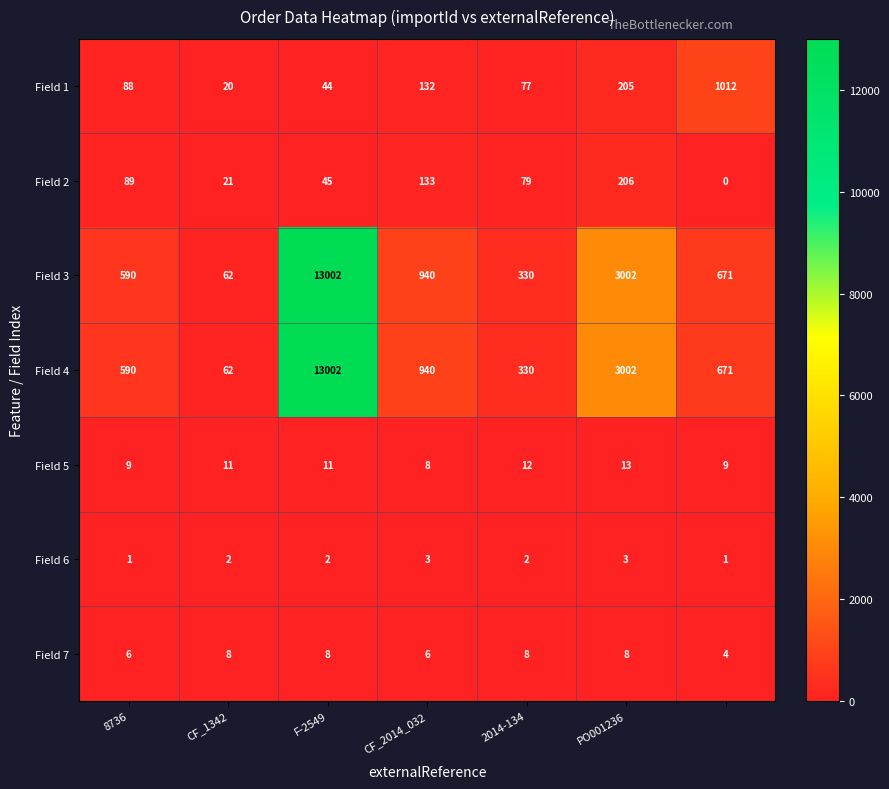

What is the average value of the Field 4 series?

2657